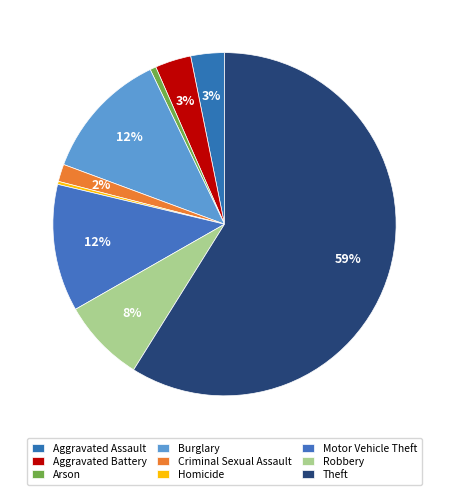

How many segments does this pie chart have?

9